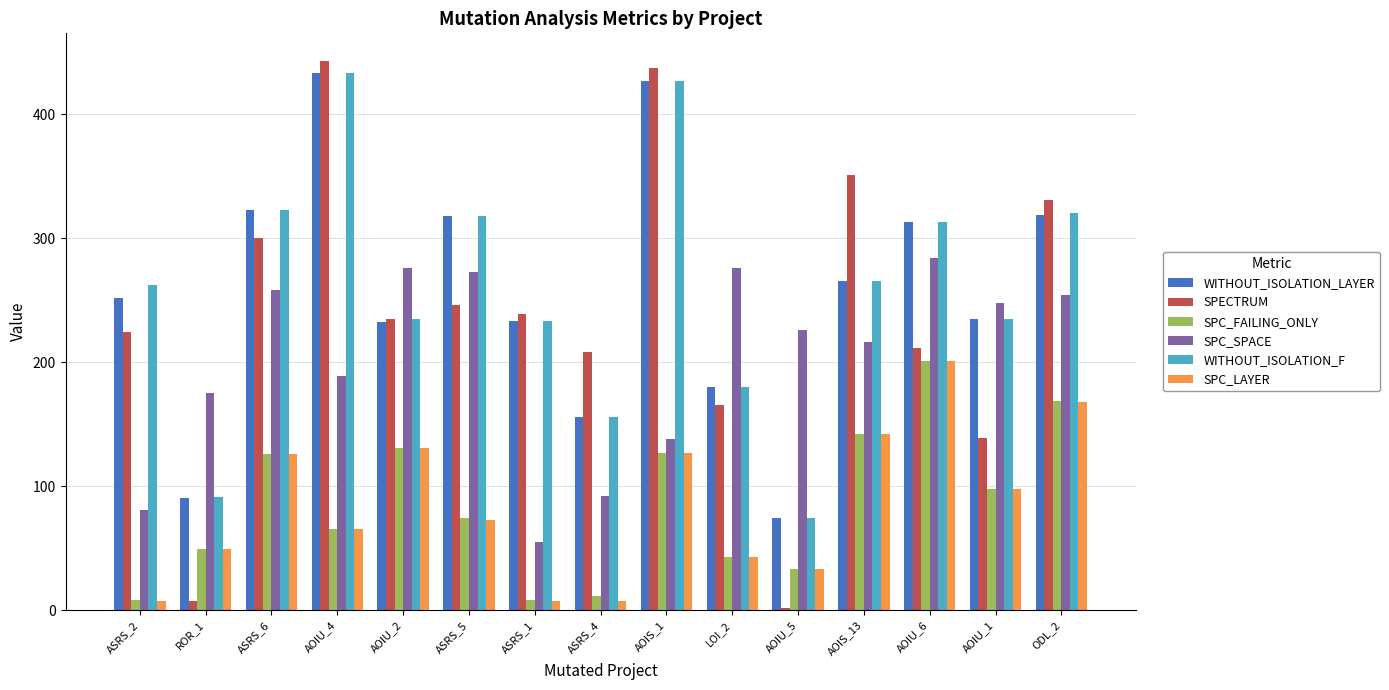

Which series has the widest spread of values?

SPECTRUM